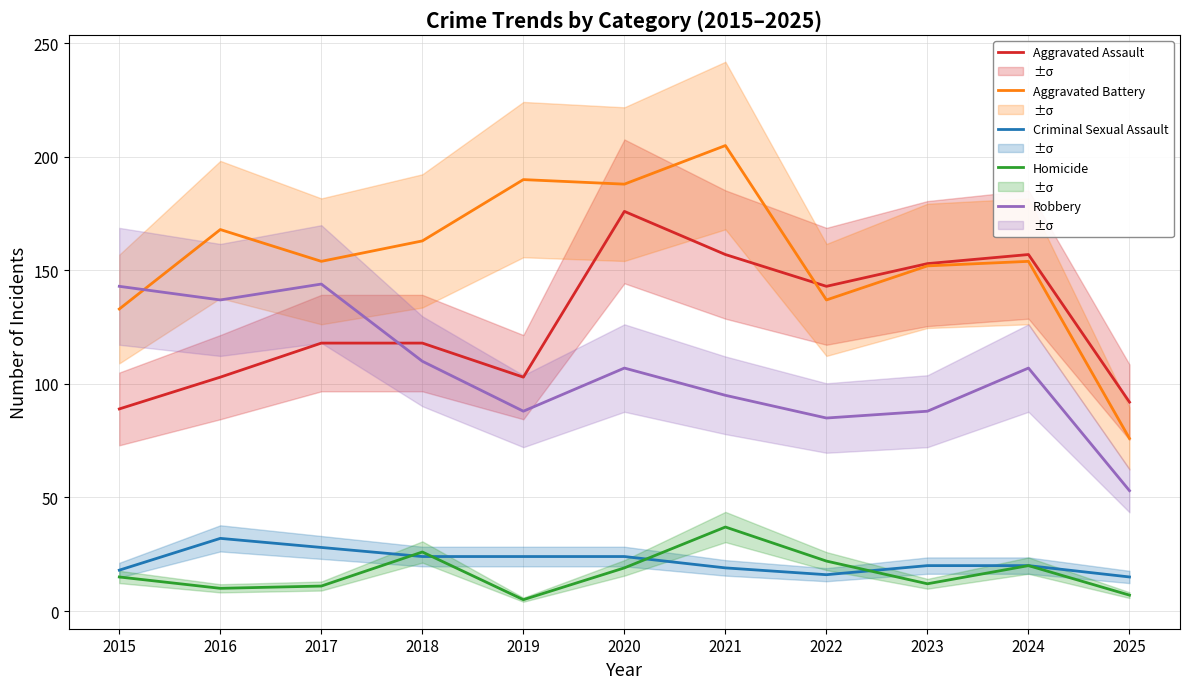

In Homicide, how many points are higher than both neighbors (excluding endpoints)?

3